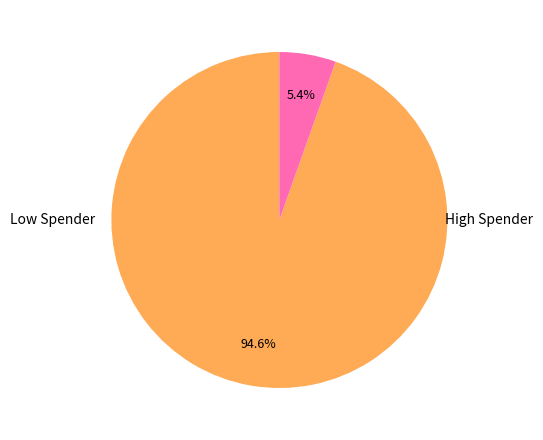

Does any single category account for the majority?

Yes